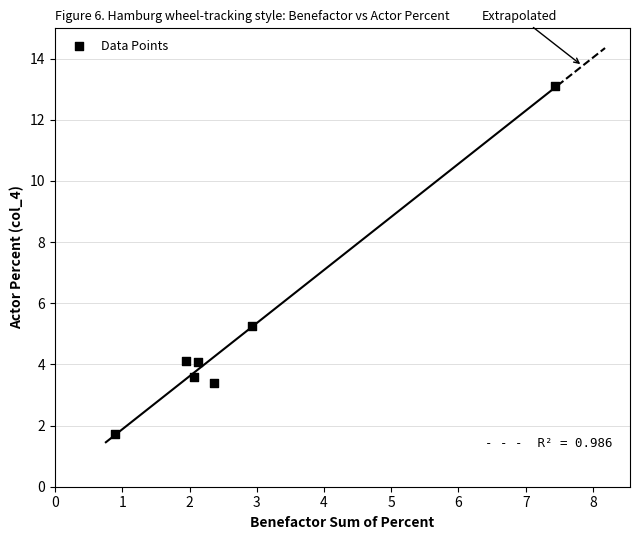

What Y value in the scatter plot is closest to 7?

5.3